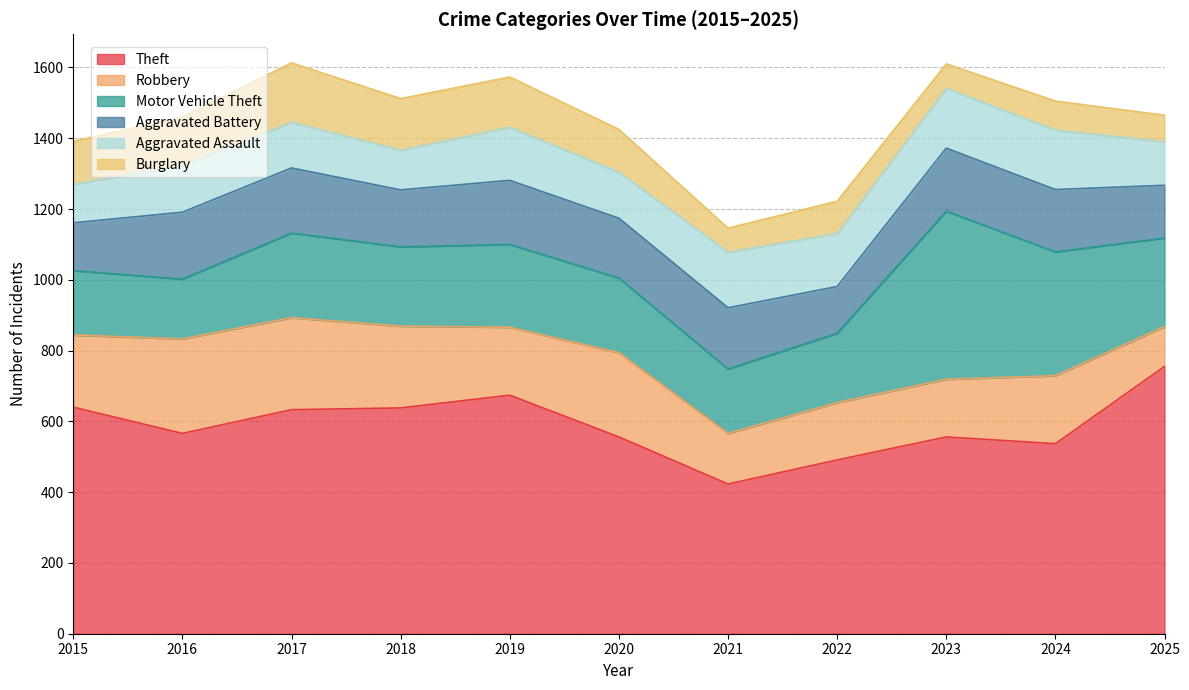

Where is the first local minimum for Motor Vehicle Theft?

2016